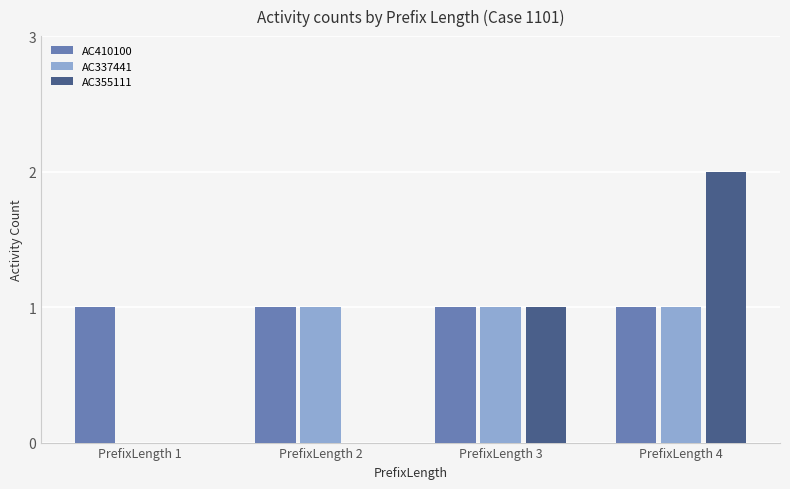

The value of AC355111 at PrefixLength 4 is 2. True or false?

True